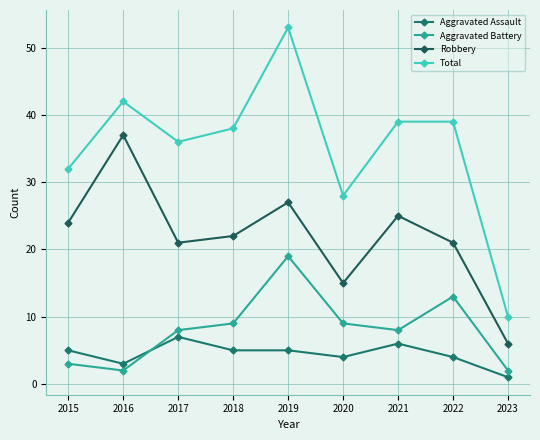

What are all the series names shown in the legend?

Aggravated Assault, Aggravated Battery, Robbery, Total